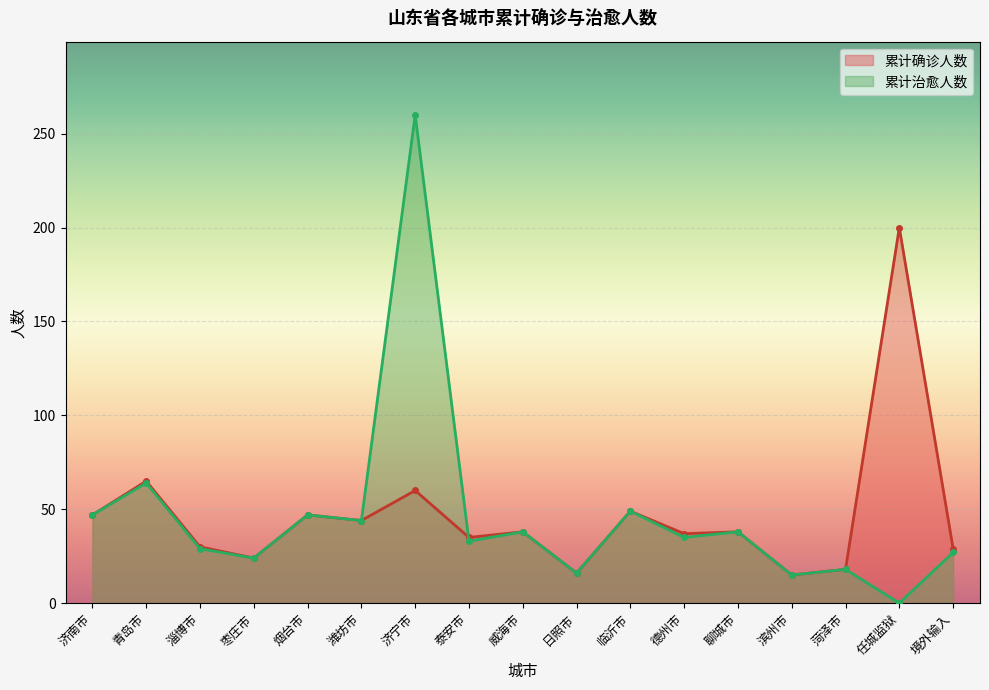

At which category is the sum across all series the highest?

济宁市